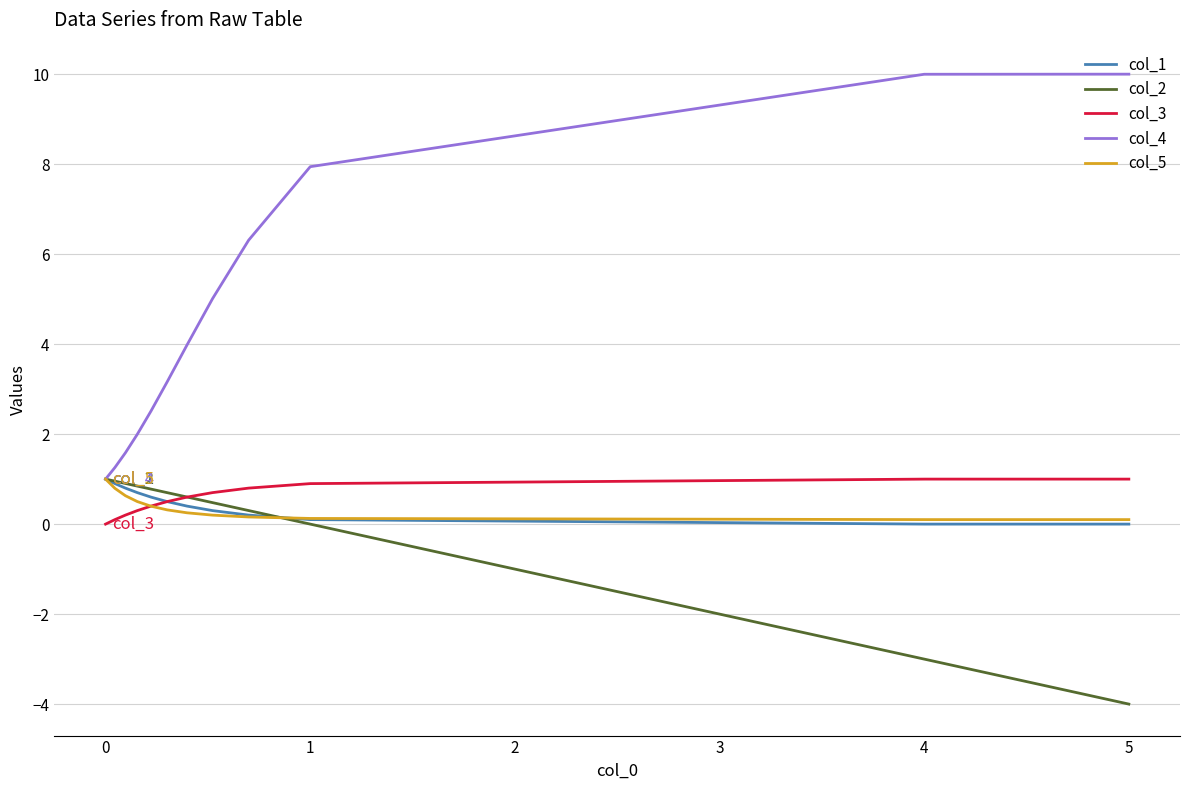

Between which two adjacent categories do col_1 and col_5 first intersect?

1 and 2